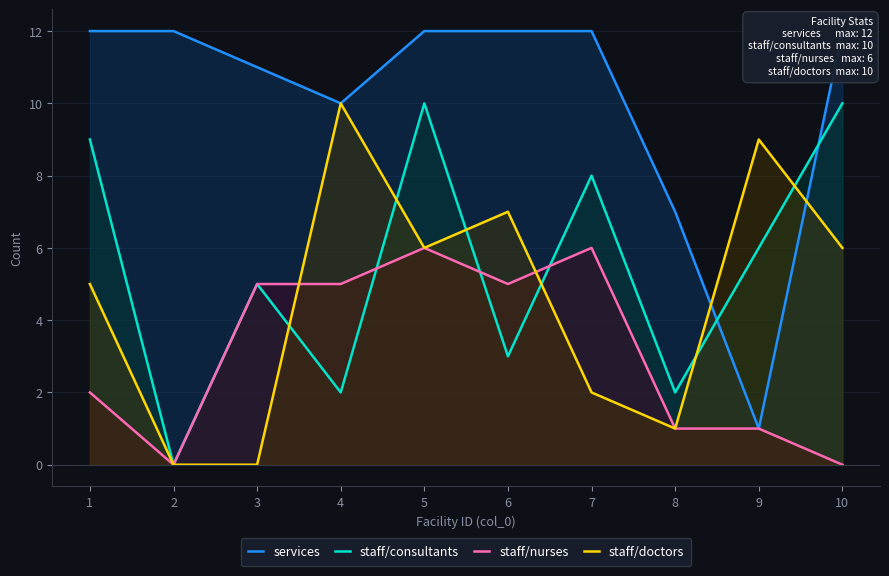

Reading left to right, what are all the values shown in this chart?

services: 12	12	11	10	12	12	12	7	1	12
staff/consultants: 9	0	5	2	10	3	8	2	6	10
staff/nurses: 2	0	5	5	6	5	6	1	1	0
staff/doctors: 5	0	0	10	6	7	2	1	9	6